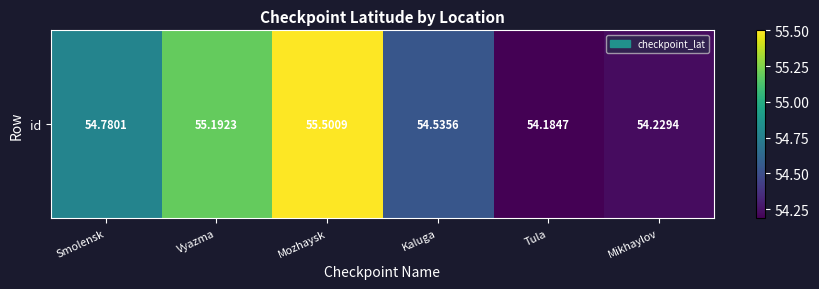

Count the number of categories in the chart.

6